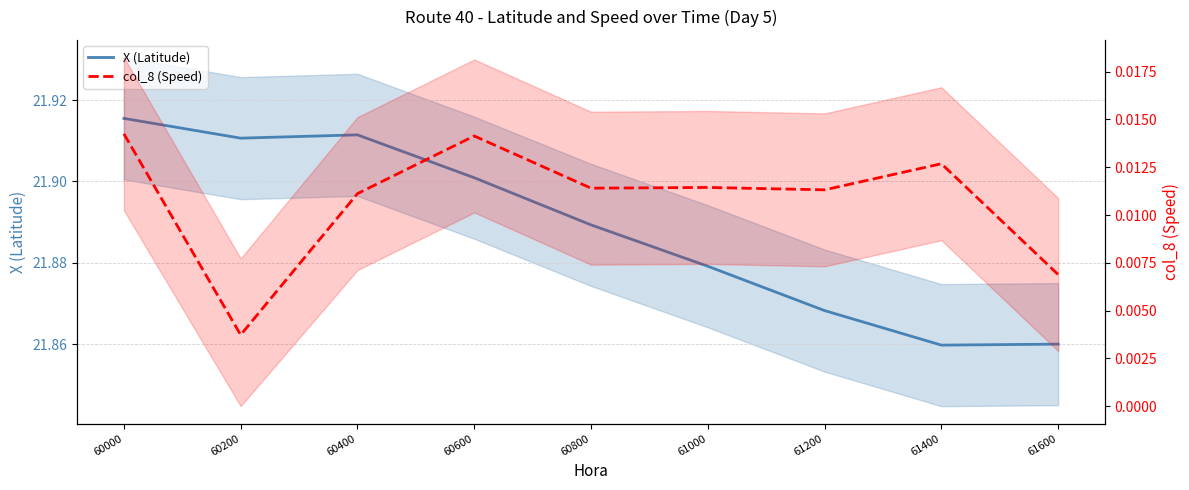

True or false: col_8 (Speed) and X (Latitude) cross at least once.

False